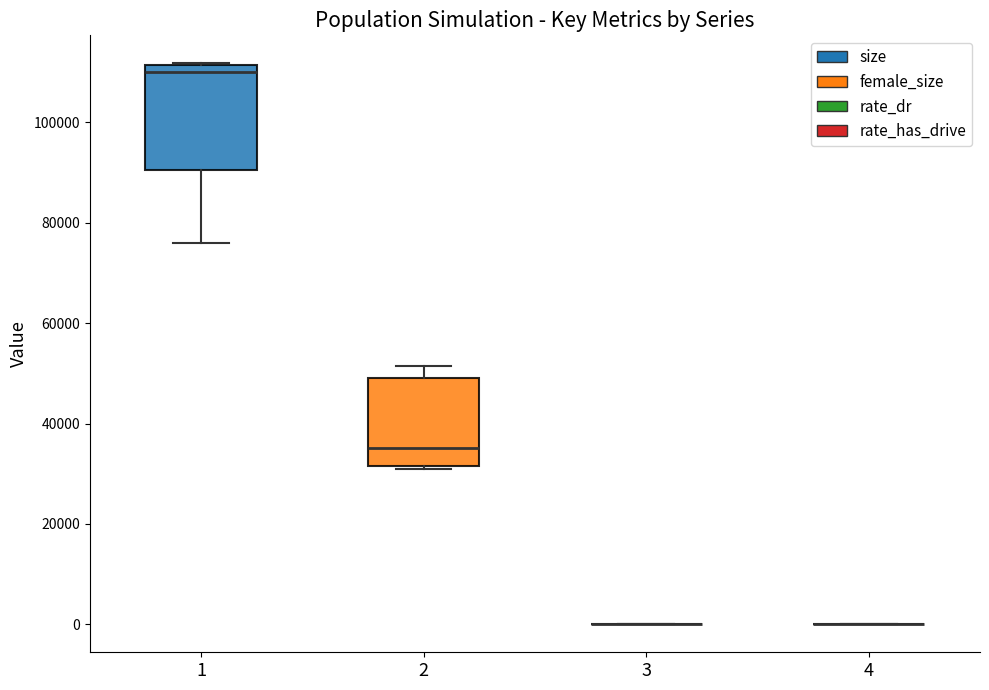

Reading left to right, transcribe this box plot: for each box, give where its median line is, the range the box spans, and where its two whiskers end, as read against the y-axis. The values are not printed on the chart, so give them approximately, as read against the axis.

1: median 110000, box 90000 to 112000, whiskers 76000 to 112000
2: median 36000, box 32000 to 48000, whiskers 32000 to 52000
3: box collapsed to a line at 0, whiskers 0 to 0
4: box collapsed to a line at 0, whiskers 0 to 0